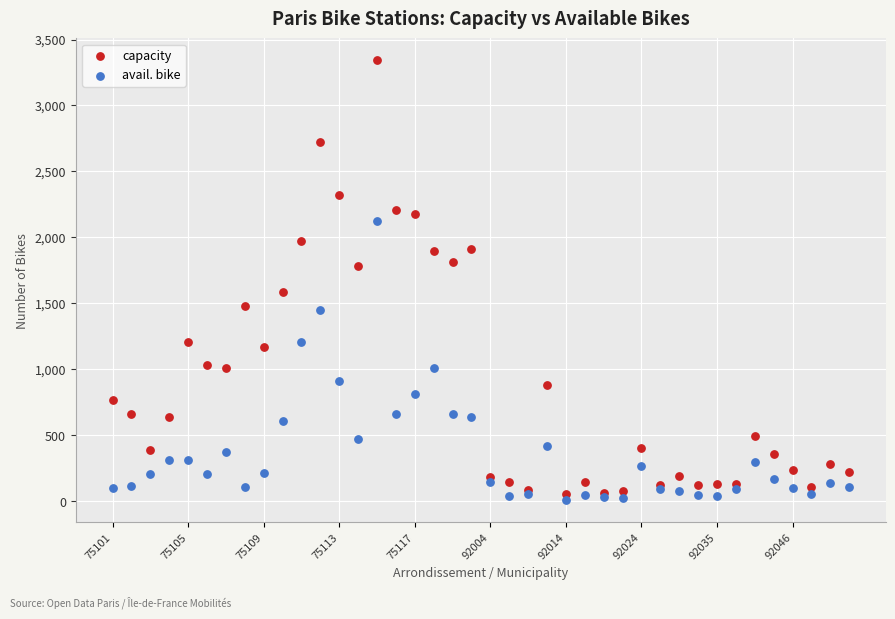

Which series contains the lowest Y value?

avail. bike